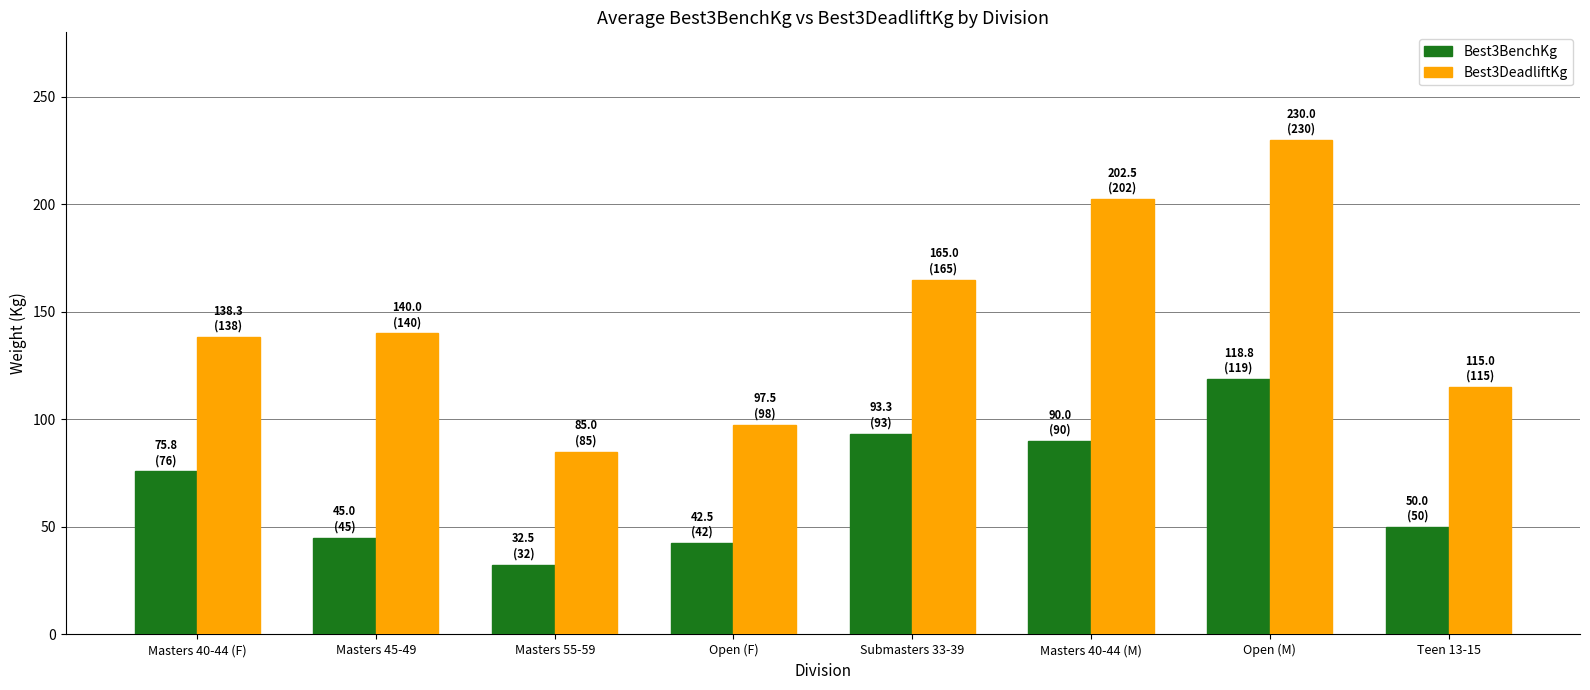

Where is Best3DeadliftKg nearest to the value 157?

Submasters 33-39